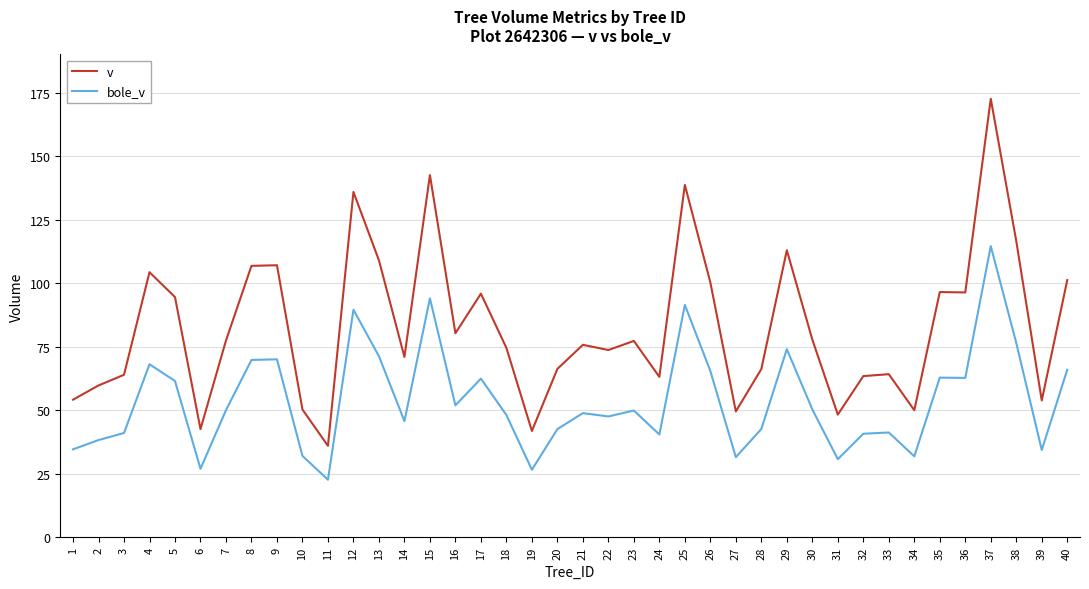

Rank the series by their maximum value, from lowest to highest.

bole_v, v